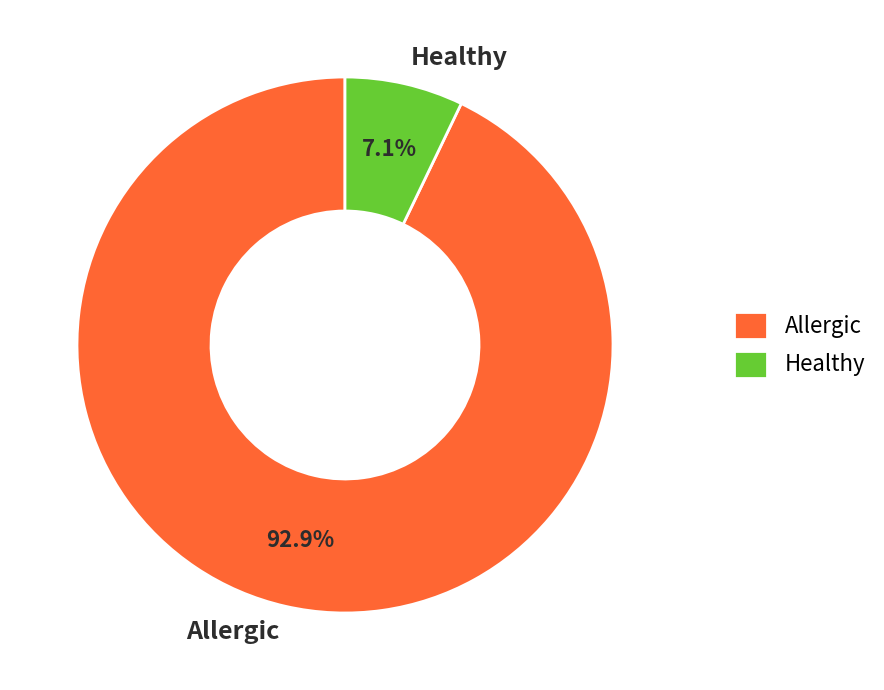

What is the majority slice?

Allergic